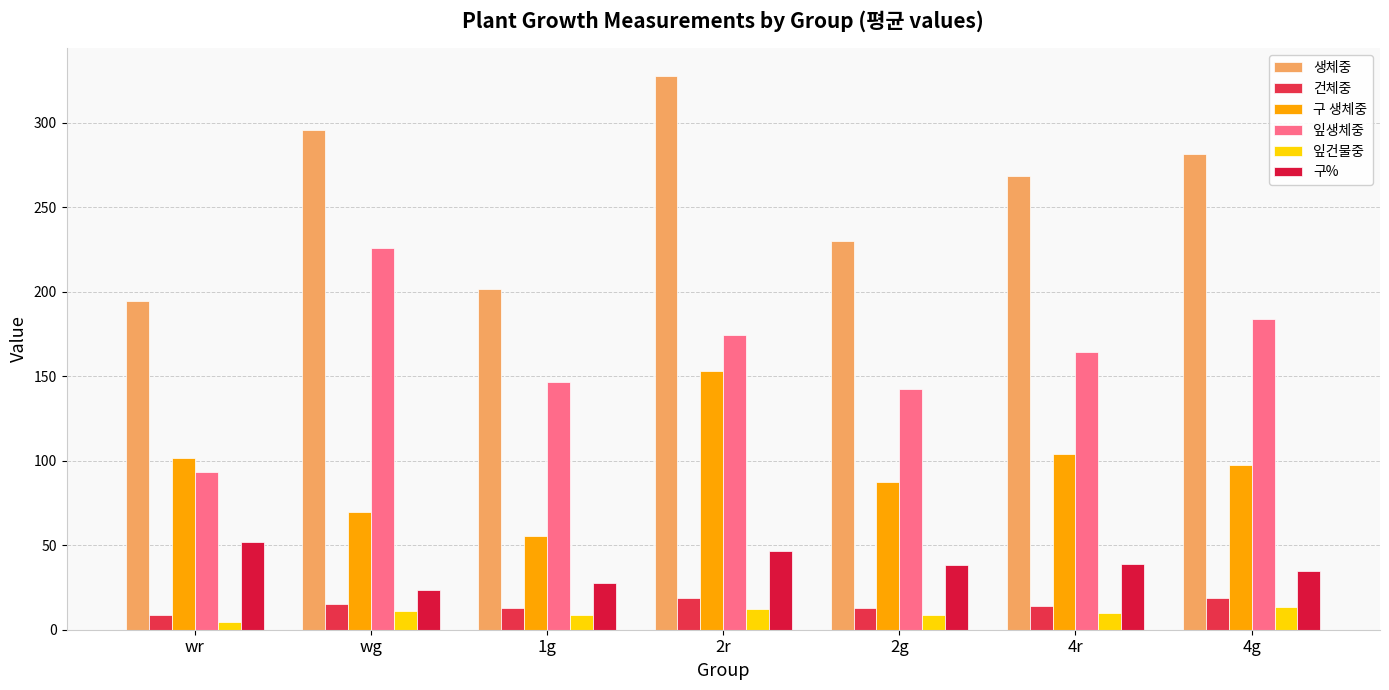

Rank the series at 4r from lowest to highest value.

잎건물중, 건체중, 구%, 구 생체중, 잎생체중, 생체중